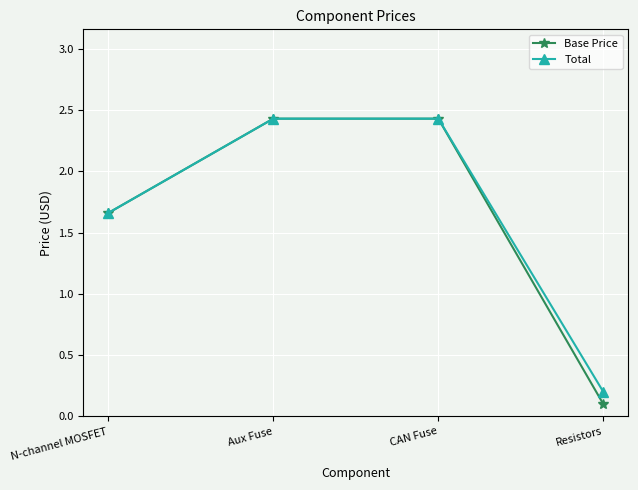

How many lines are shown in the chart?

2